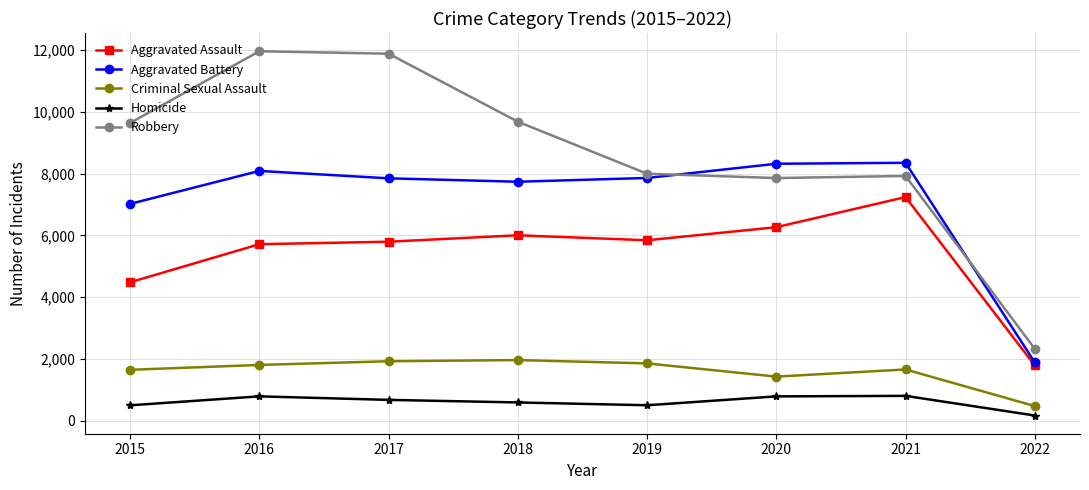

True or false: Aggravated Battery has a value of 8317 at 2020.

True